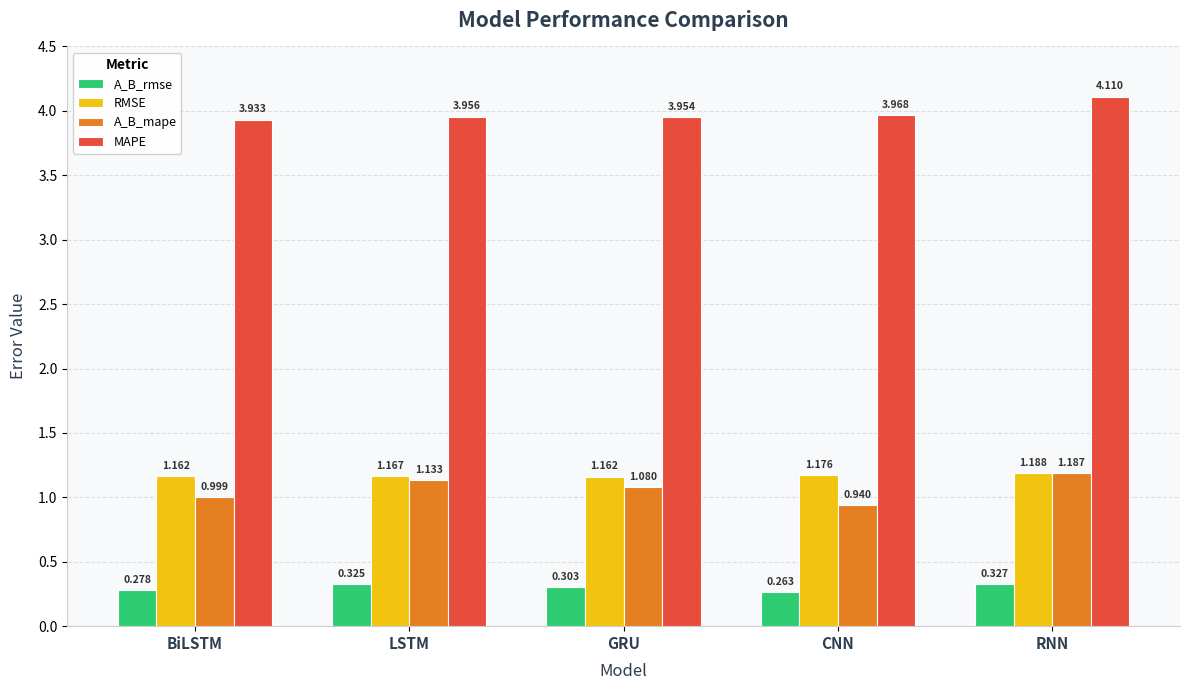

What is the difference between the highest and lowest values at RNN?

3.8